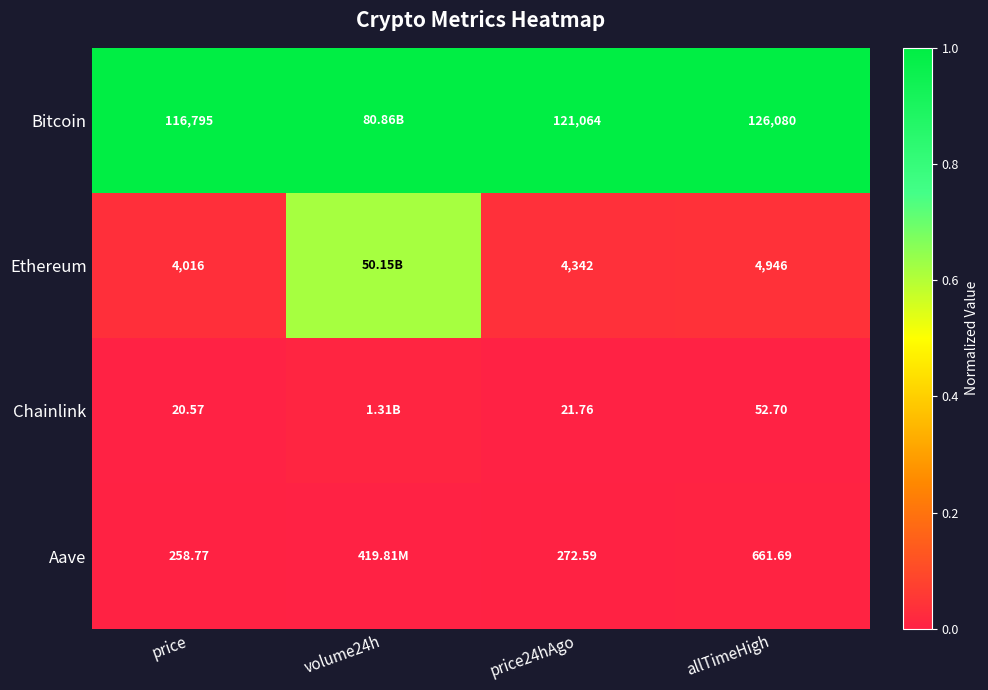

Is the value of Bitcoin at price24hAgo greater than the value of Aave at price24hAgo?

Yes